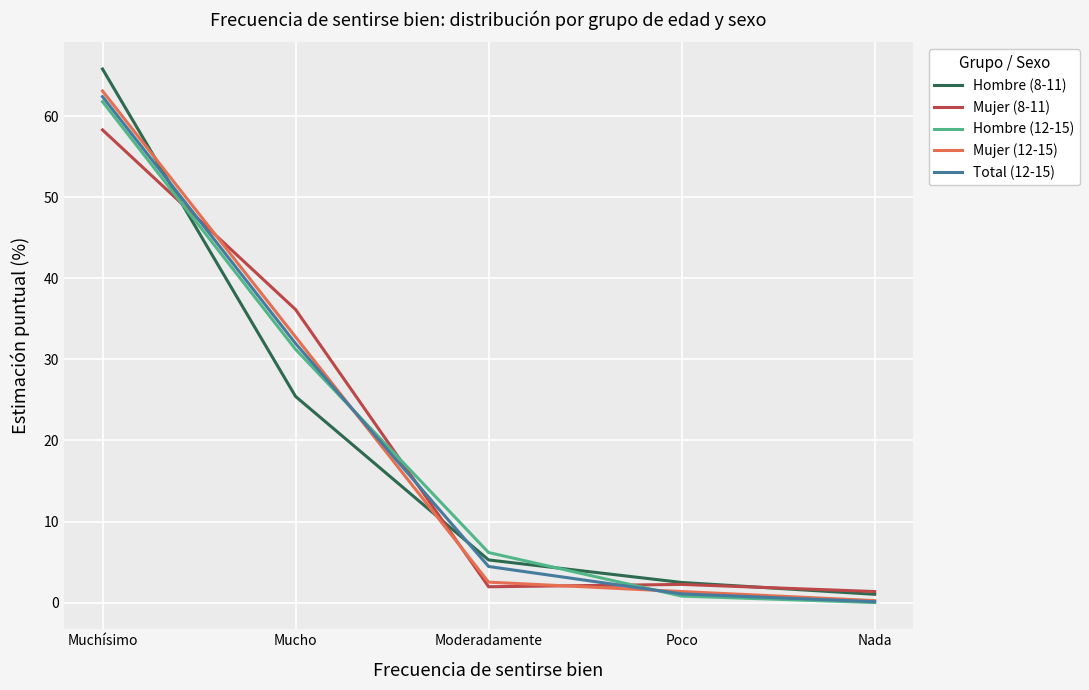

What position from the left is Moderadamente?

3